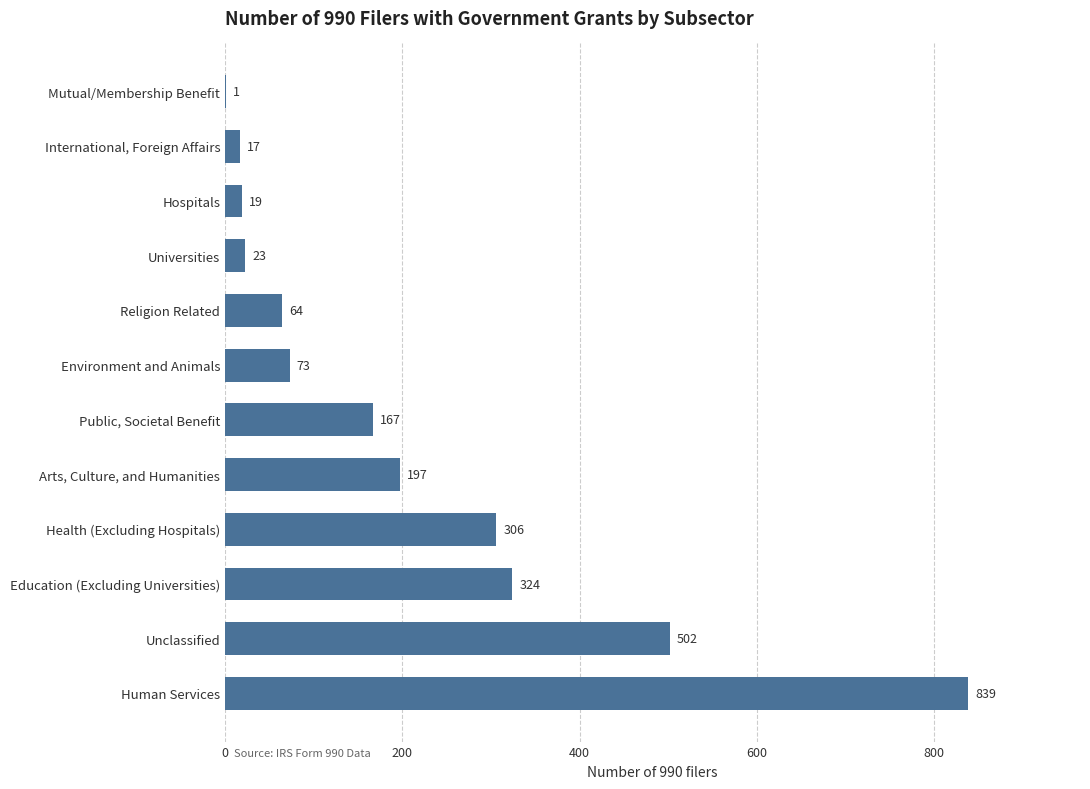

What is the sum of the values at Universities and Public, Societal Benefit?

190